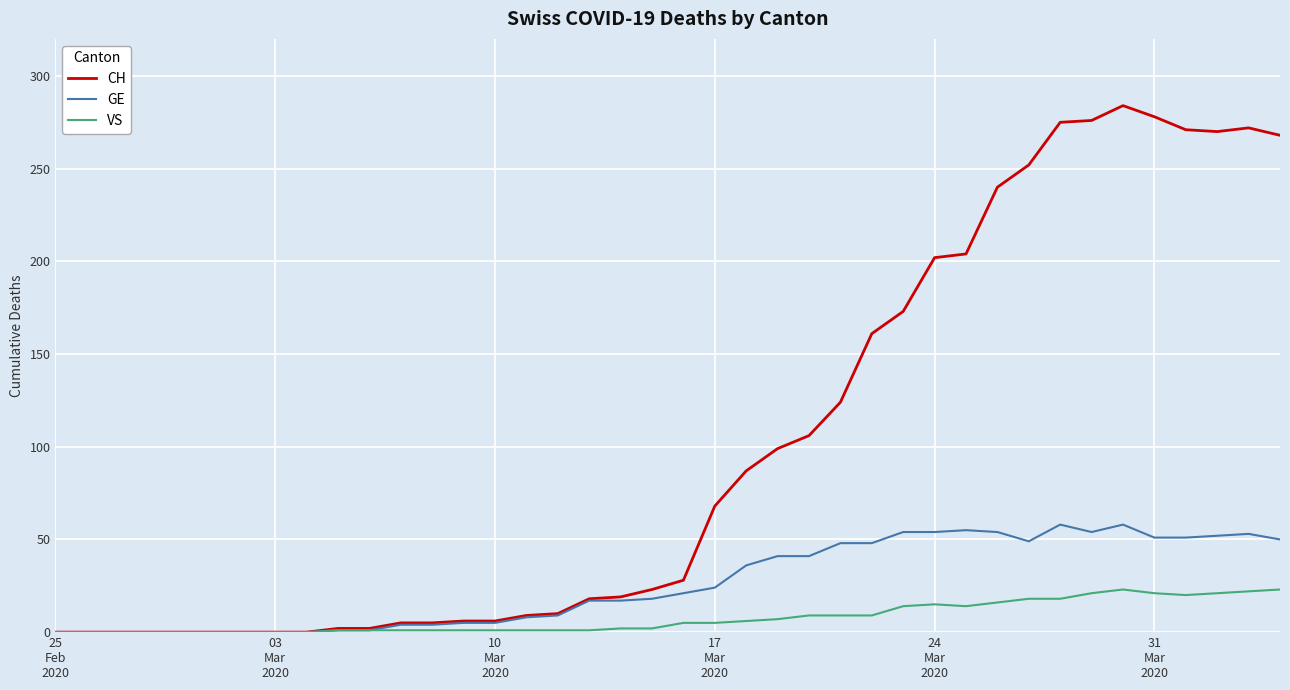

Which series has the widest spread of values?

CH